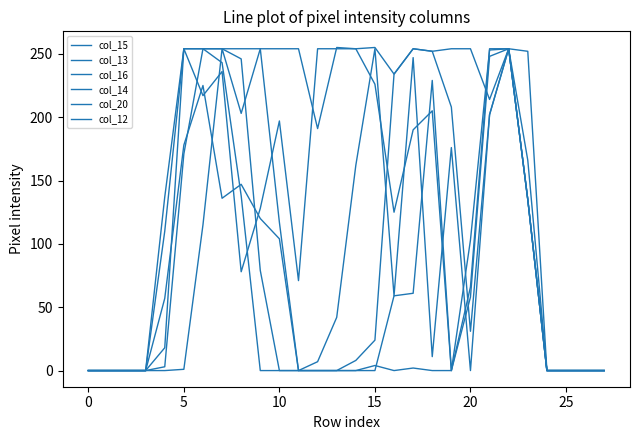

How many lines are shown in the chart?

6